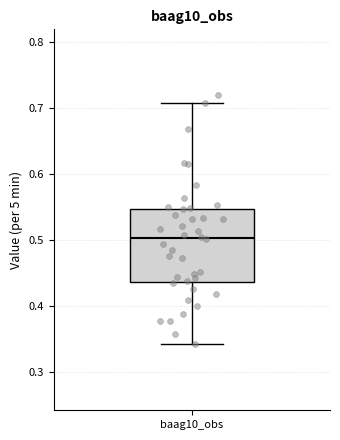

Where does the upper whisker of the box for baag10_obs end on the y-axis? The values are not printed on the chart, so give them approximately, as read against the axis.

0.71